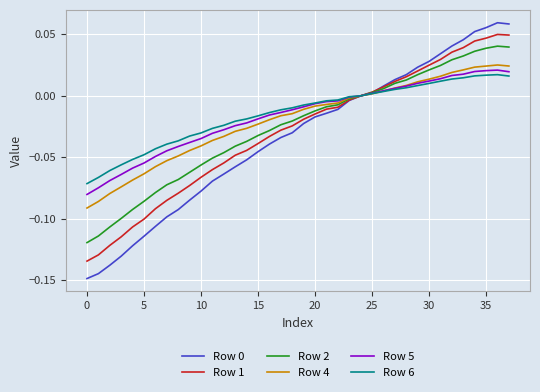

What is the label of the 14th point from the left?

13